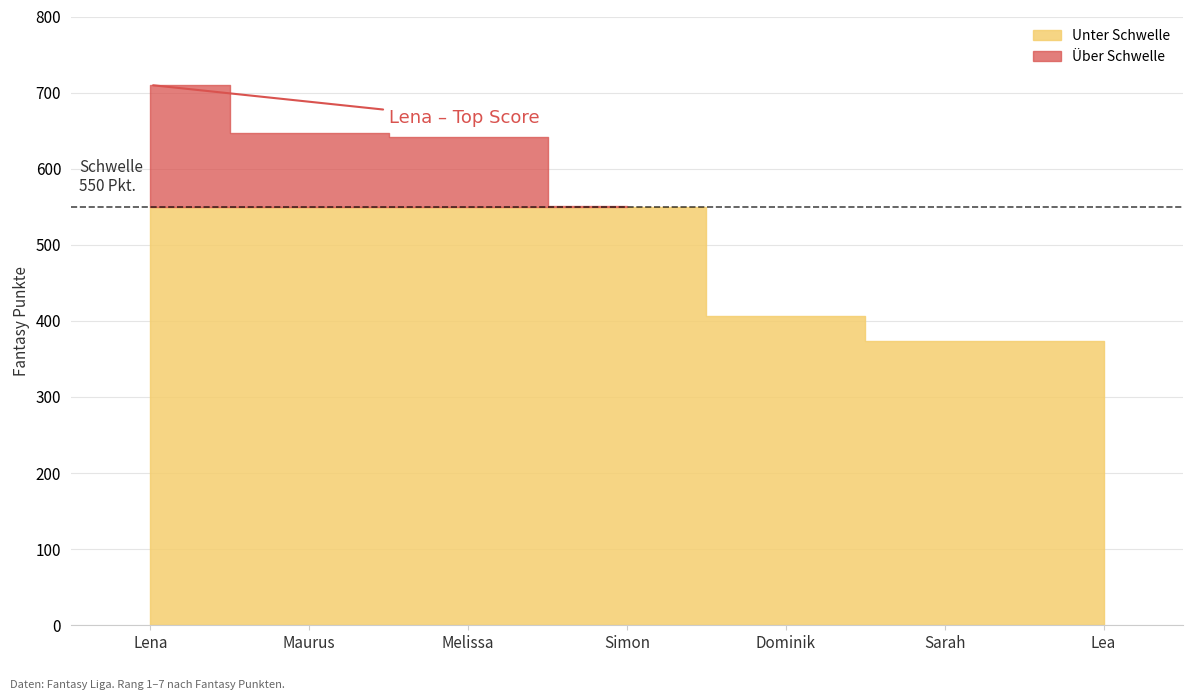

Which category has the lowest value across all series?

Lea